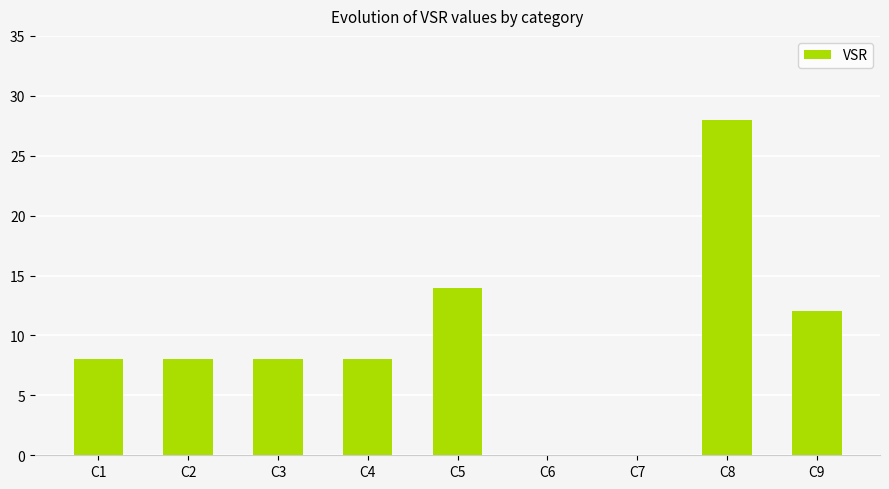

Which has a higher value, C9 or C1?

C9